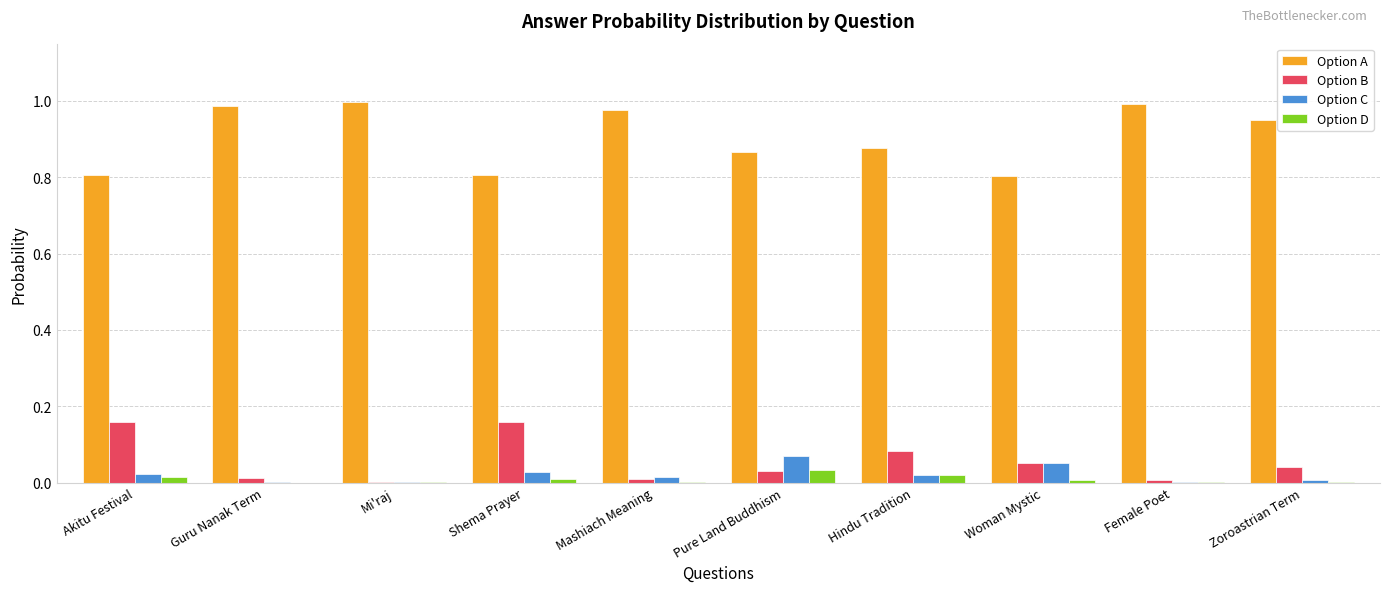

How many groups of bars are there?

10